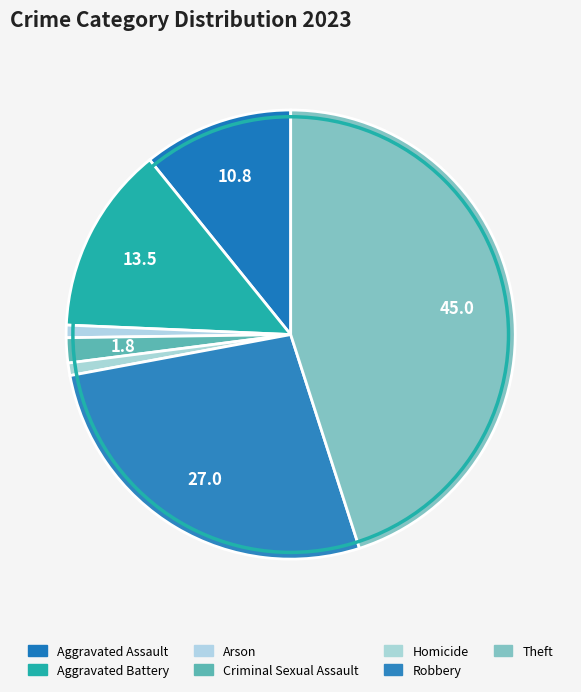

Which slice is the largest?

Theft